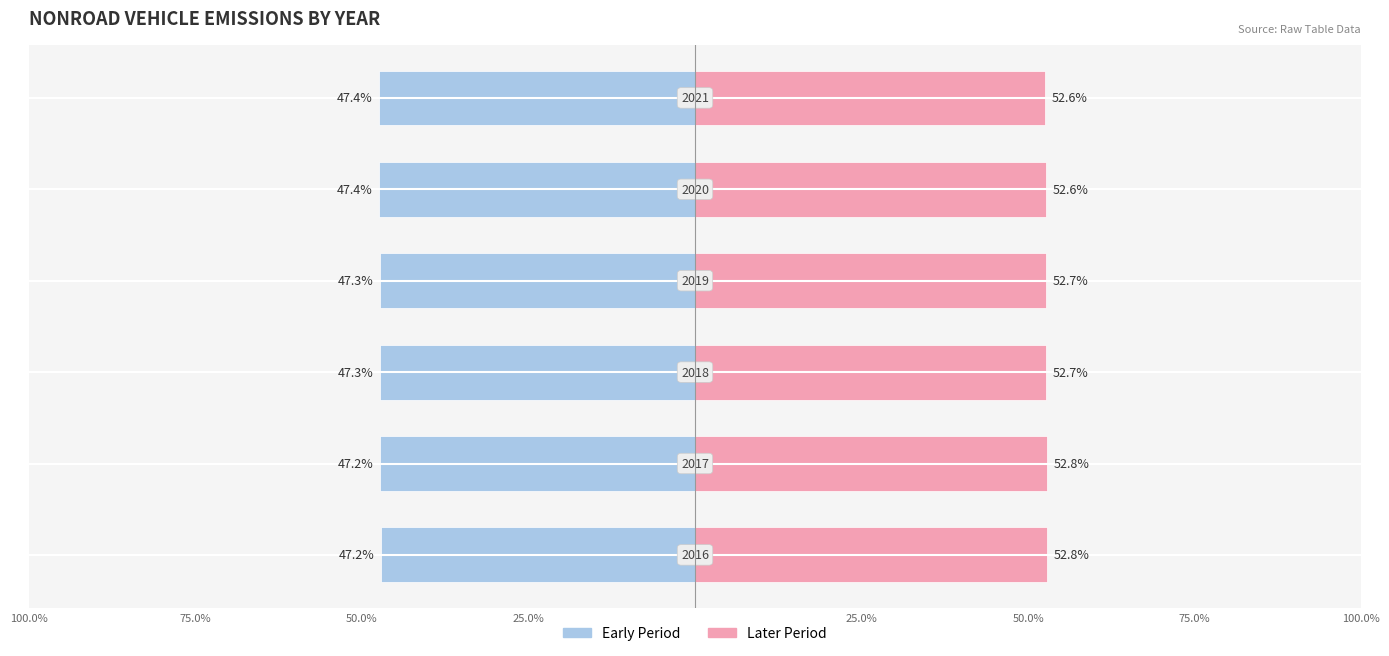

Rank the series at 75.0% from highest to lowest value.

Later Period, Early Period